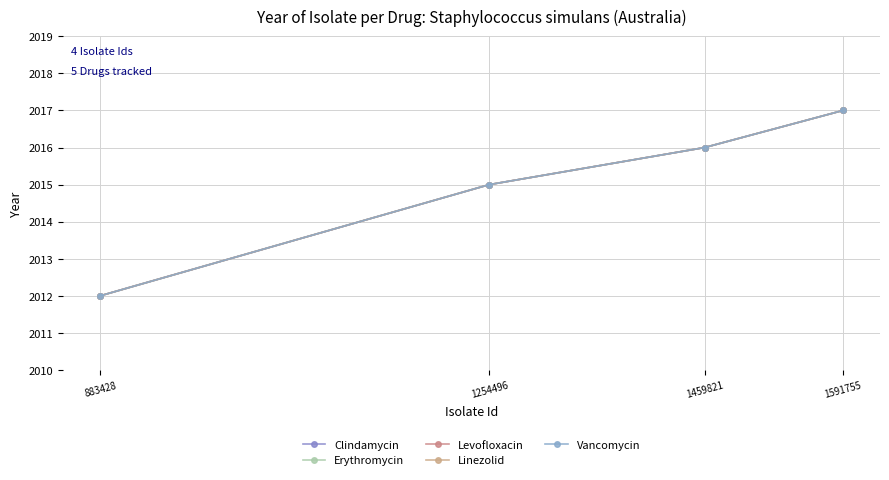

Does the chart have visible grid lines?

Yes